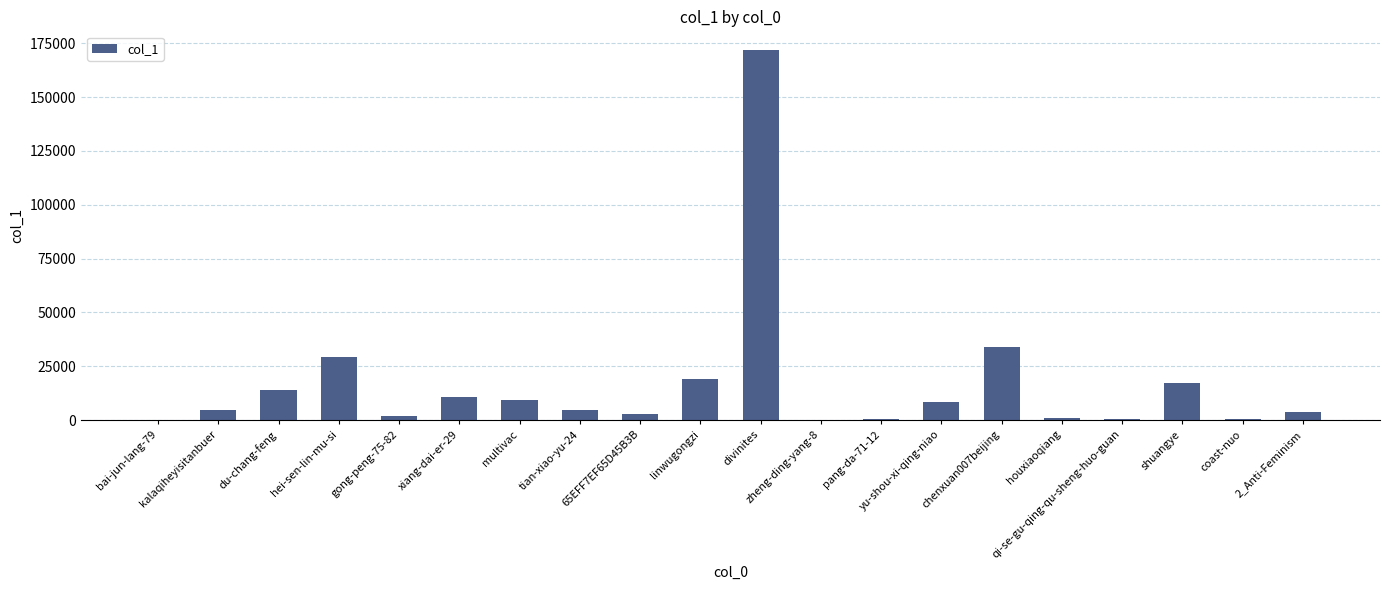

Is it true that the value at 65EFF7EF65D45B3B is 2591?

True